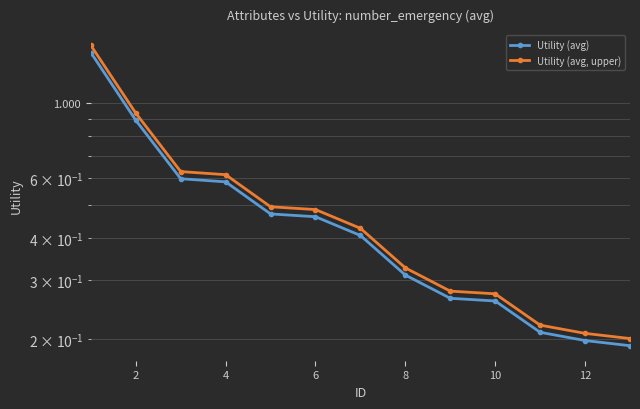

Count the number of categories in the chart.

13